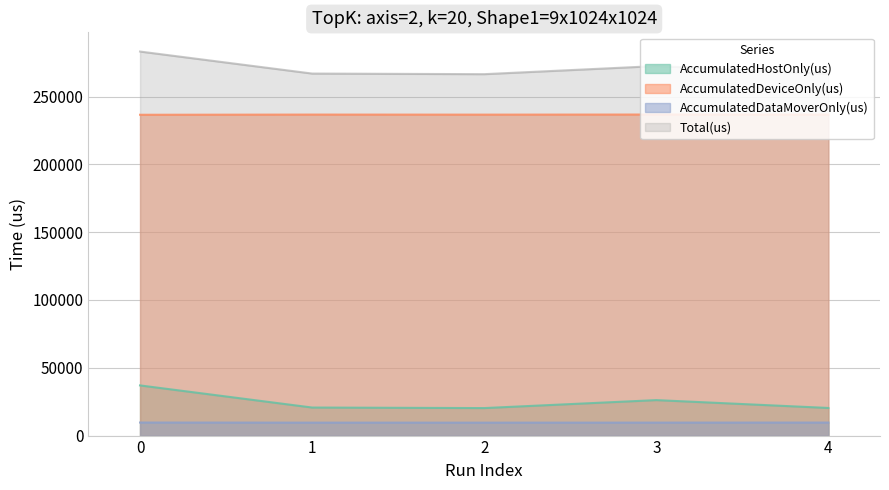

Which series changed the most between 1 and 3?

Total(us)